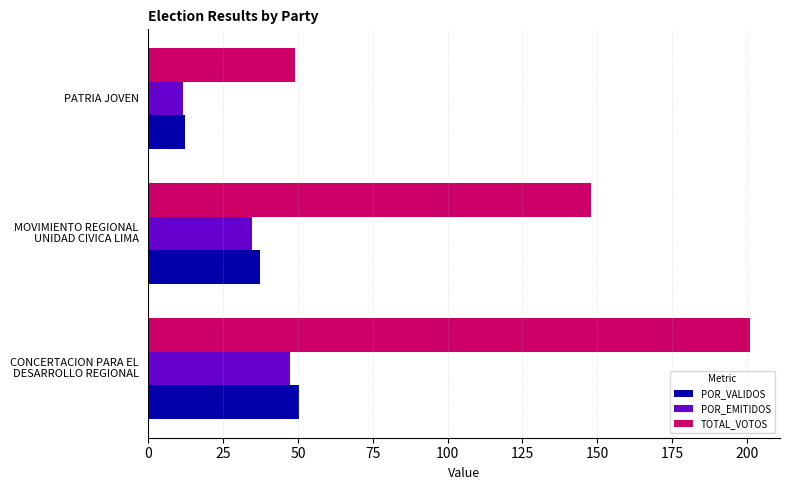

Which series has the largest total across all categories?

TOTAL_VOTOS